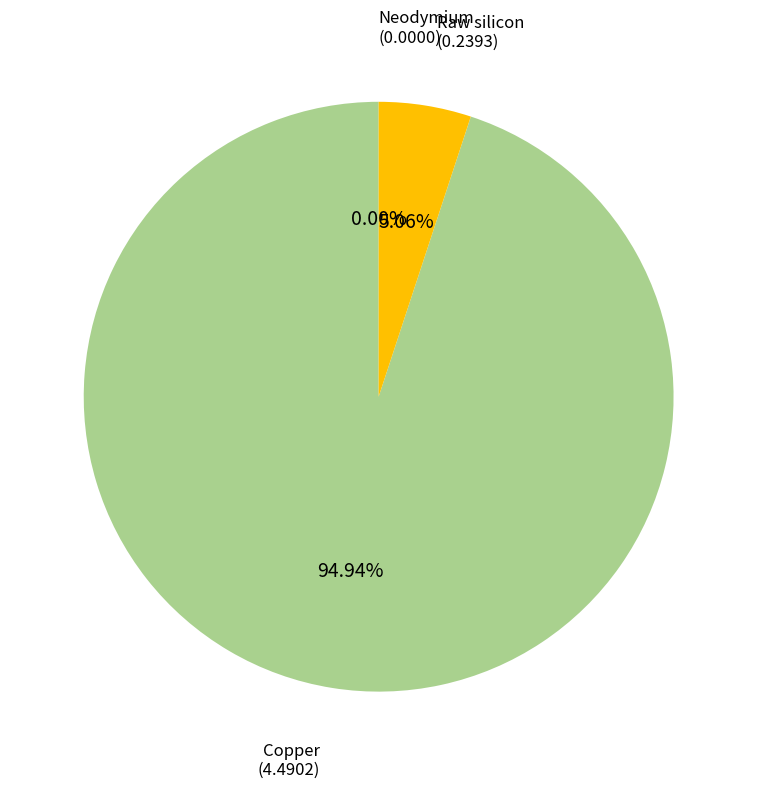

Does any single category account for the majority?

Yes